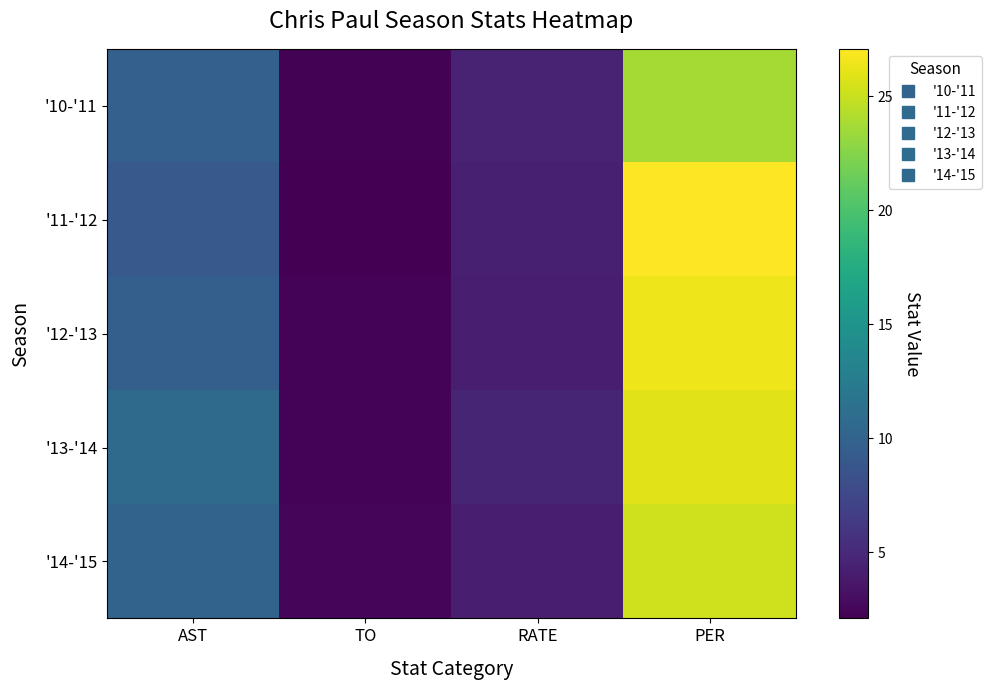

Which series has the largest total across all categories?

'13-'14